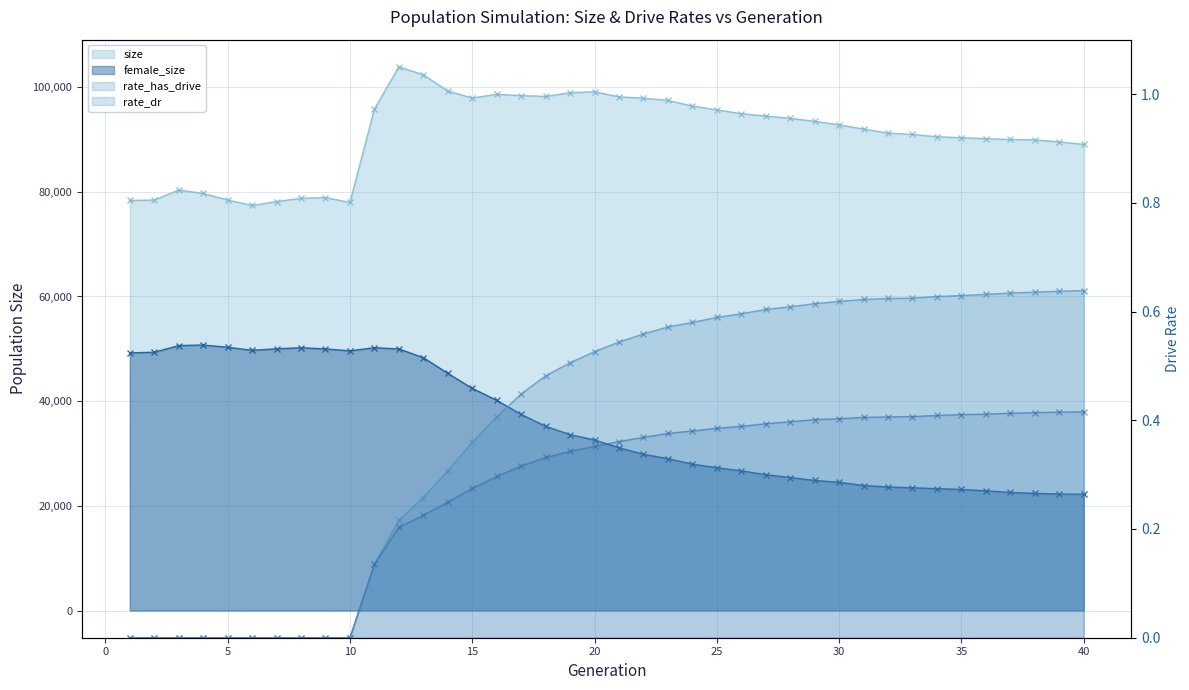

At which category is the sum across all series the highest?

12